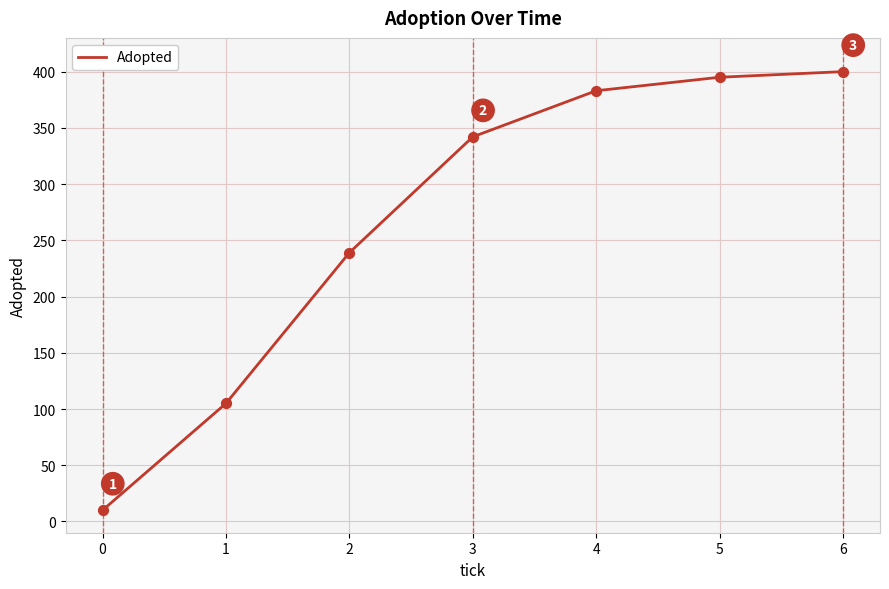

Which has a higher value, 3 or 5?

5